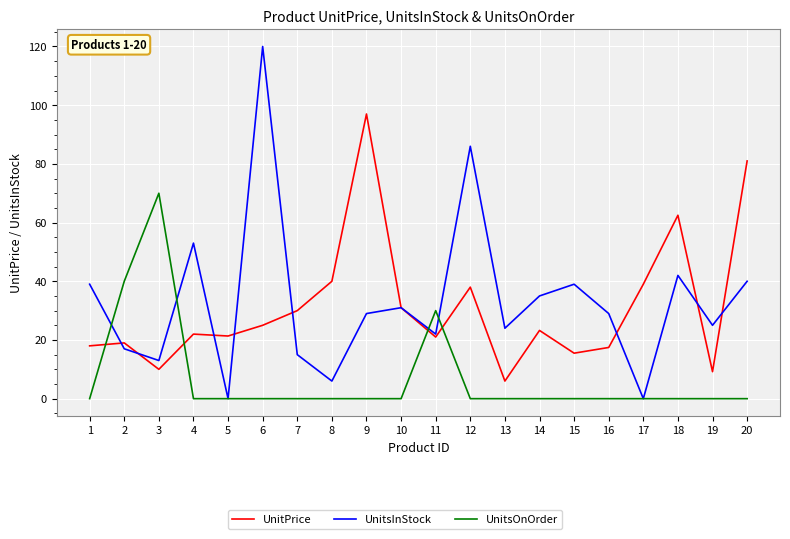

What is the average value of the UnitsOnOrder series?

7.0